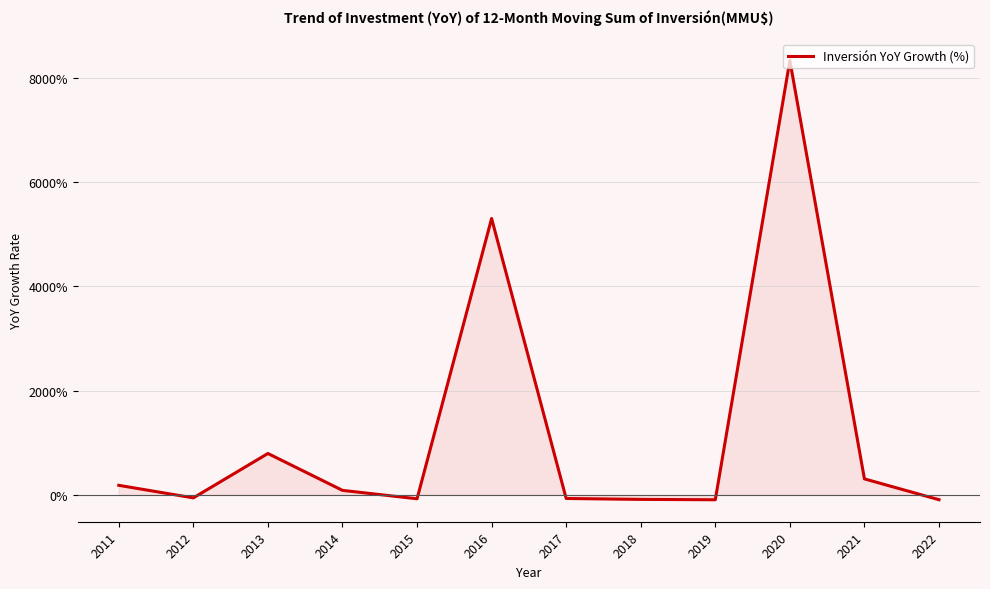

What is the average value?

1210.3